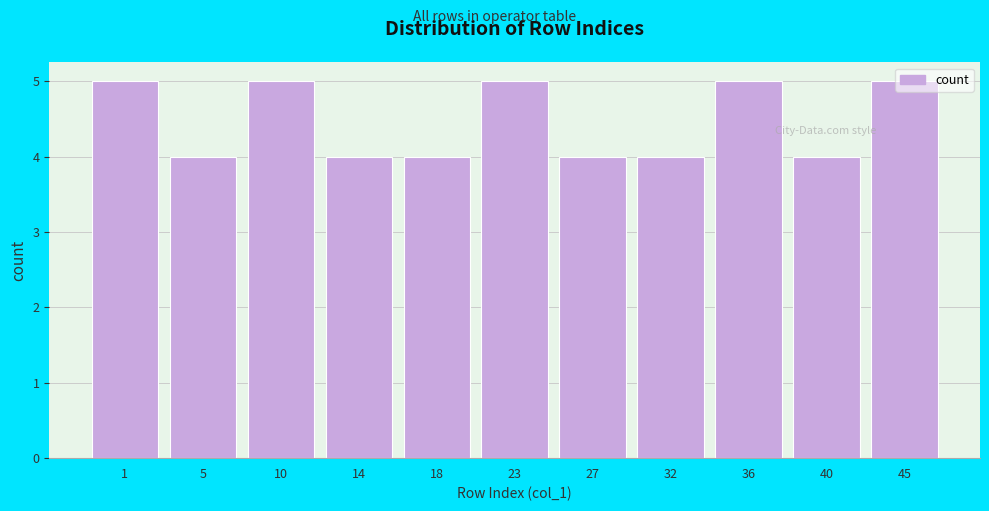

What is the ratio of the value at 14 to the value at 1?

0.8